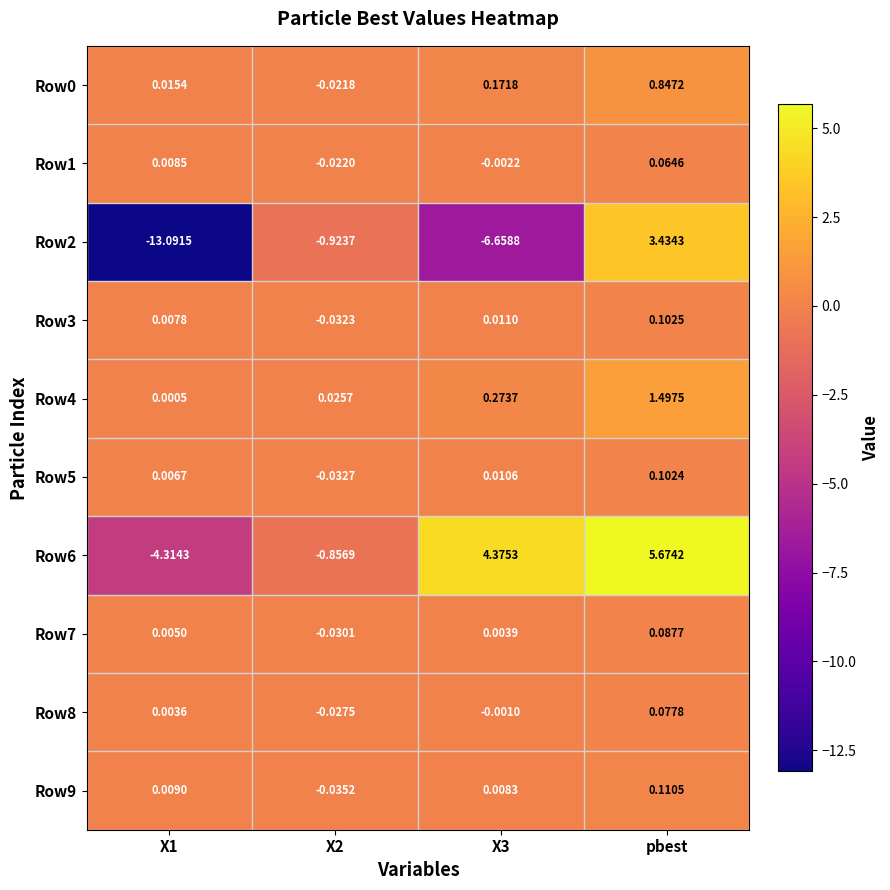

Is the value of Row8 at X2 greater than the value of Row7 at pbest?

No